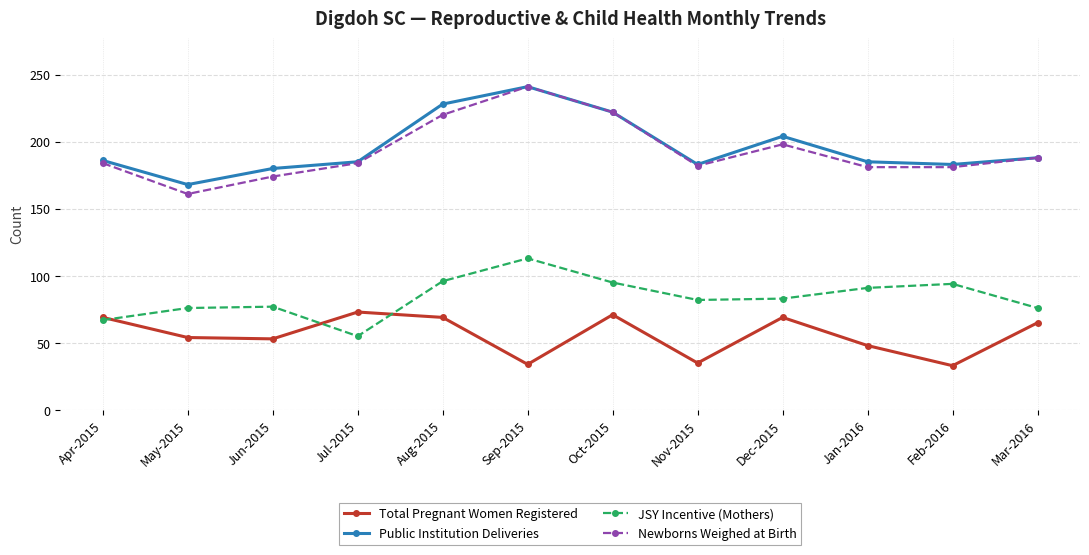

What is the difference between the second highest and second lowest values in the Public Institution Deliveries series?

48